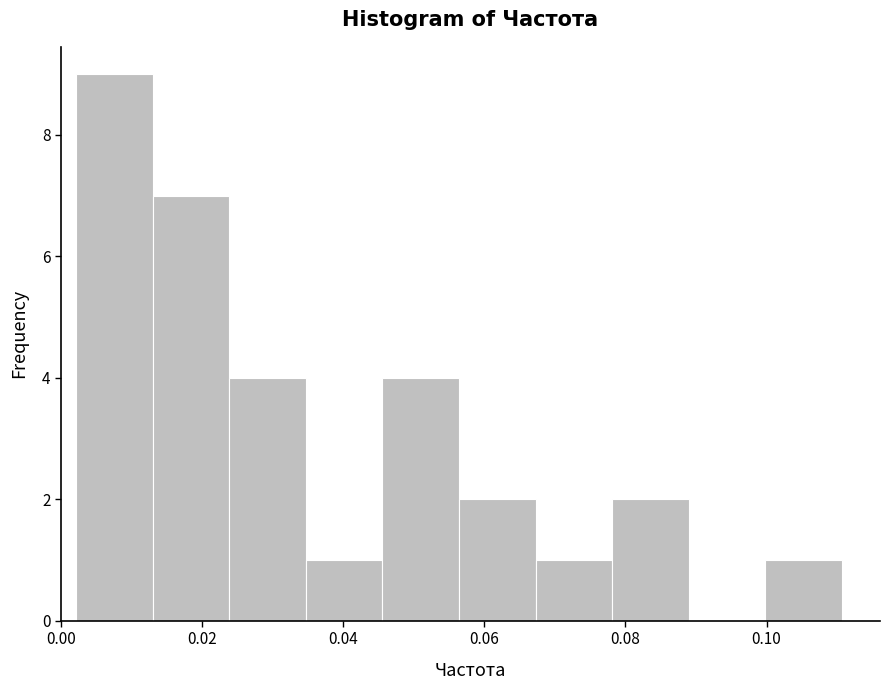

Reading left to right, list every bar in this chart as the range it spans on the x-axis followed by its height. Neither the bar edges nor the heights are printed on the chart, so give them approximately, as read against the axes.

0.002 to 0.014: 9
0.014 to 0.024: 7
0.024 to 0.034: 4
0.034 to 0.046: 1
0.046 to 0.056: 4
0.056 to 0.068: 2
0.068 to 0.078: 1
0.078 to 0.088: 2
0.088 to 0.100: 0
0.100 to 0.110: 1